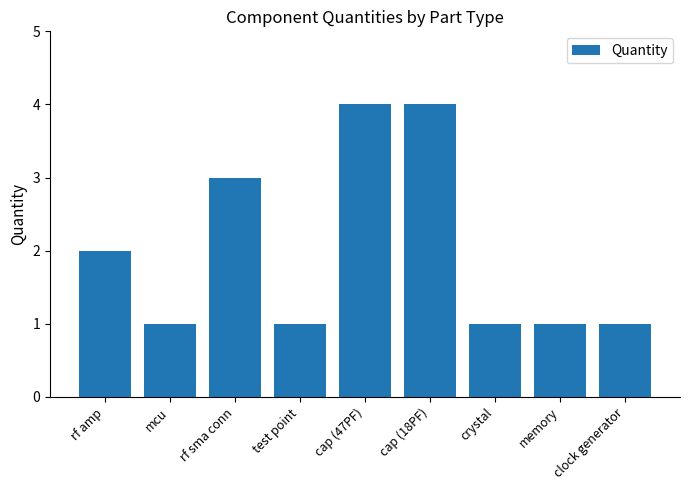

What is the maximum value shown in the chart?

4